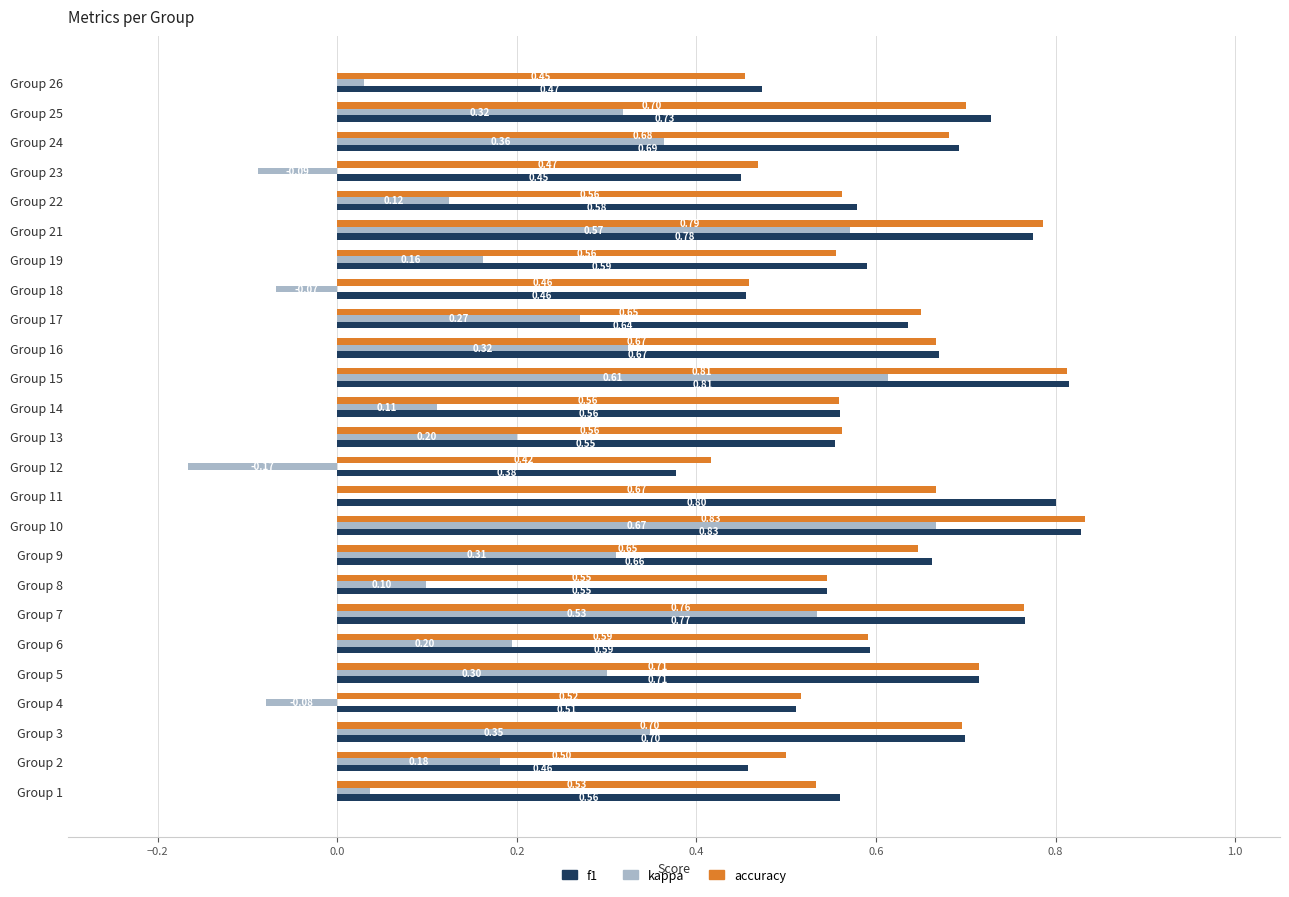

What is the sum of the f1 values at Group 7 and Group 9?

1.4